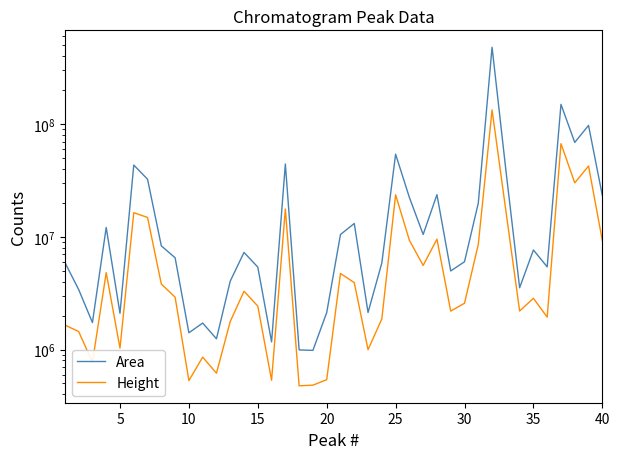

What is the value of the Height point at the 23rd from the left?

997388